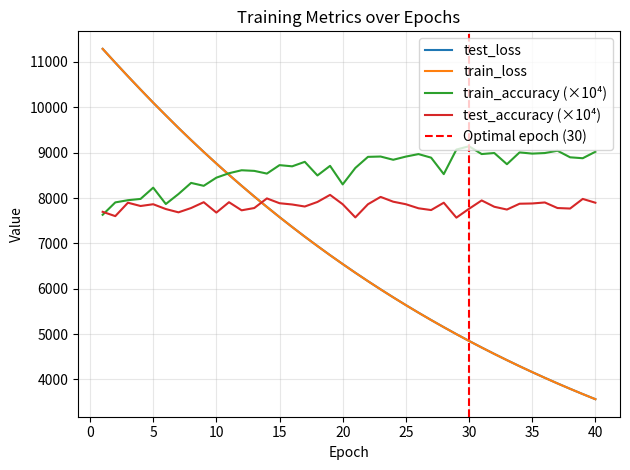

How many interior local valleys does the train_accuracy series have?

12